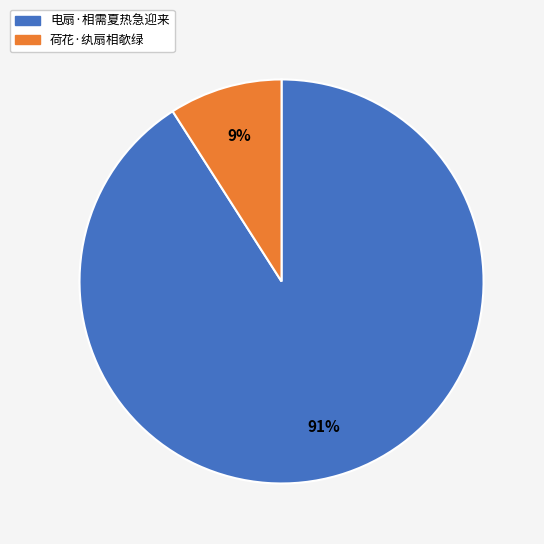

Which slice is the smallest?

荷花·纨扇相欹绿